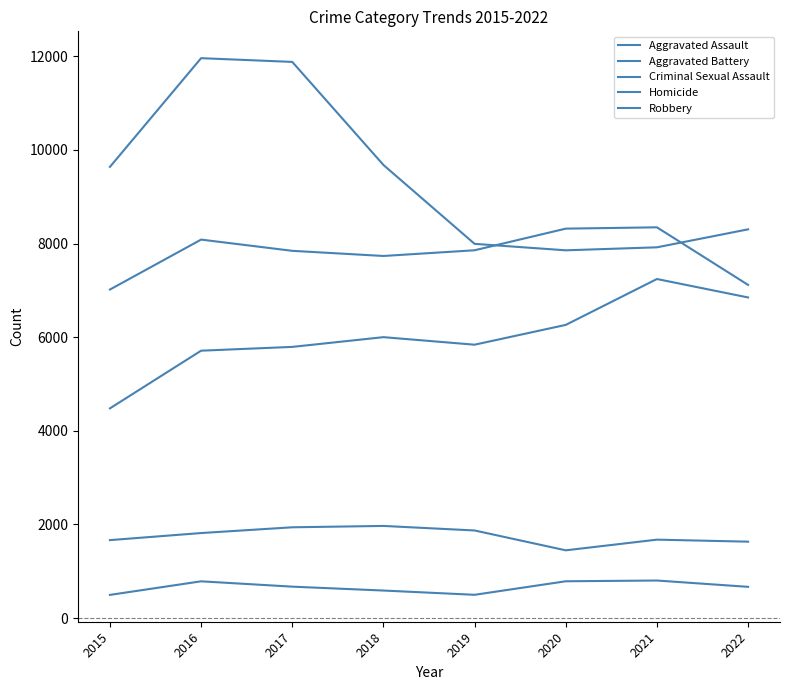

What is the sum of the Aggravated Battery values at 2018 and 2017?

15580